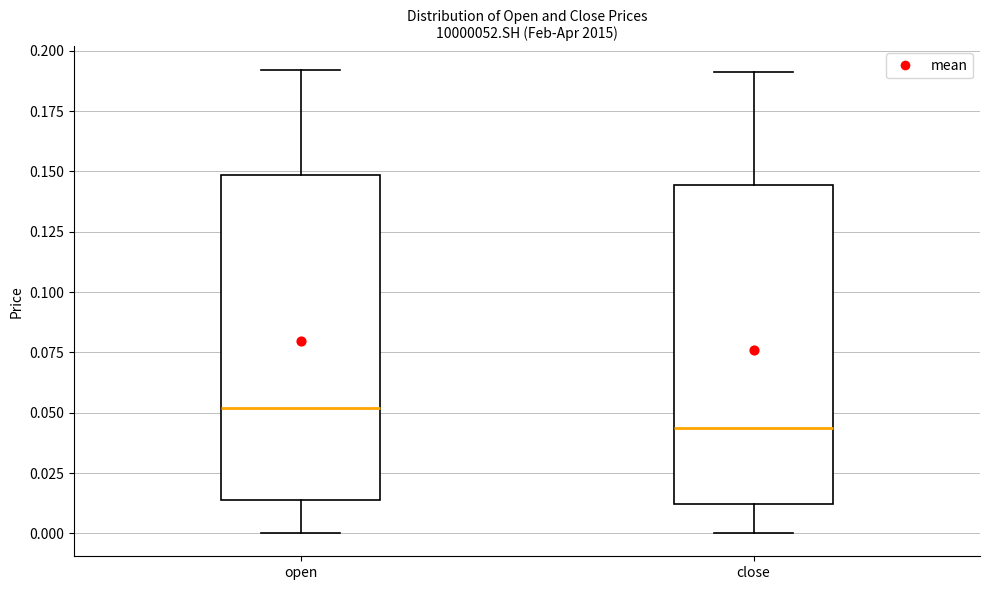

Which box has the lowest median line?

close